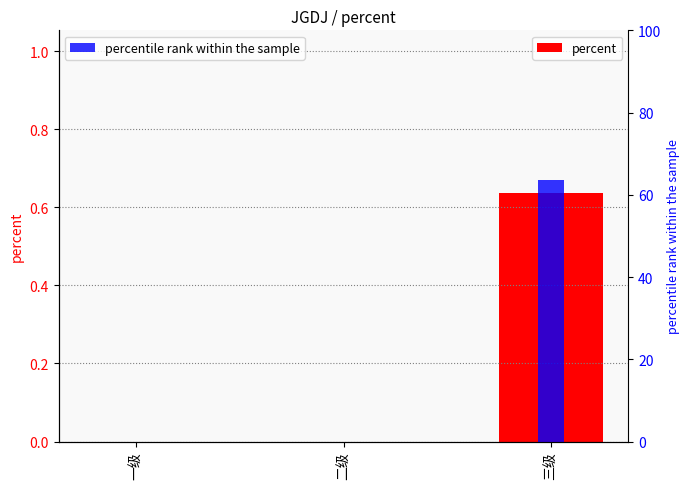

Reading left to right, extract all data points from this chart.

percent: 0.0	0.0	0.6
percentile rank within the sample: 0.0	0.0	63.6